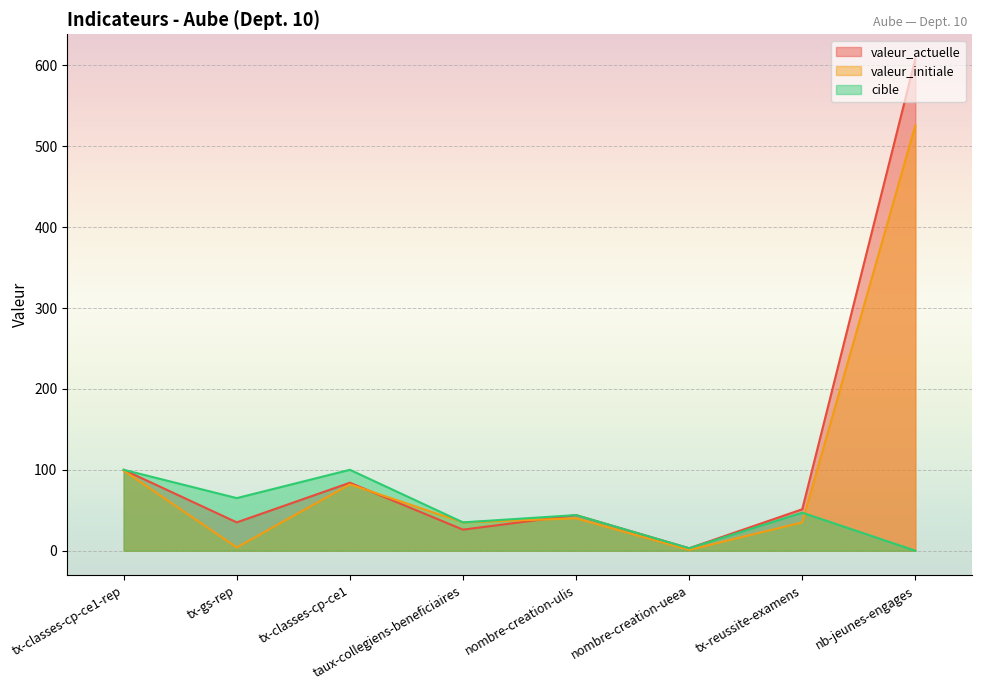

Reading left to right, transcribe all the data shown in this chart.

valeur_actuelle: 100.0	35.0	84.0	26.0	44.0	3.0	51.2	608.0
valeur_initiale: 99.0	4.0	82.0	35.0	40.0	1.0	35.0	526.0
cible: 100.0	65.0	100.0	35.0	44.0	3.0	47.0	0.0